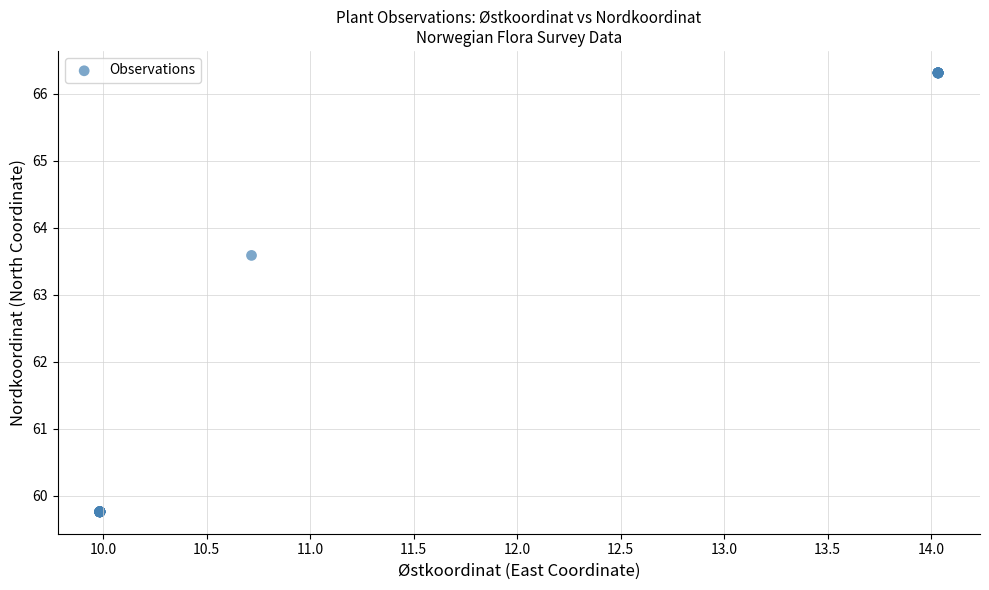

What Y value in the scatter plot is closest to 63?

63.6